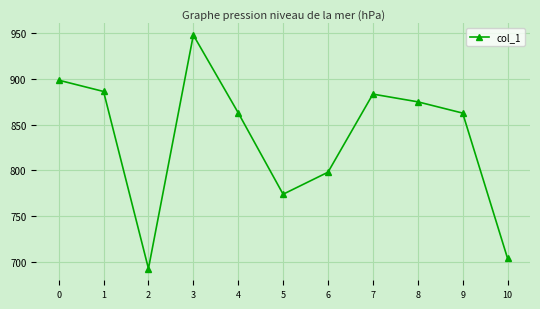

What is the change in value from 3 to 10?

-244.8